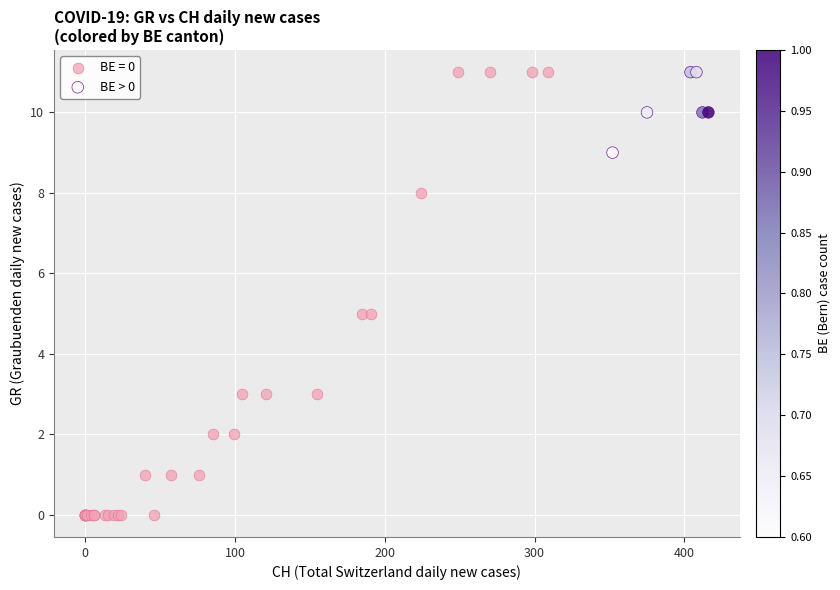

Which series reaches the minimum Y coordinate?

BE = 0